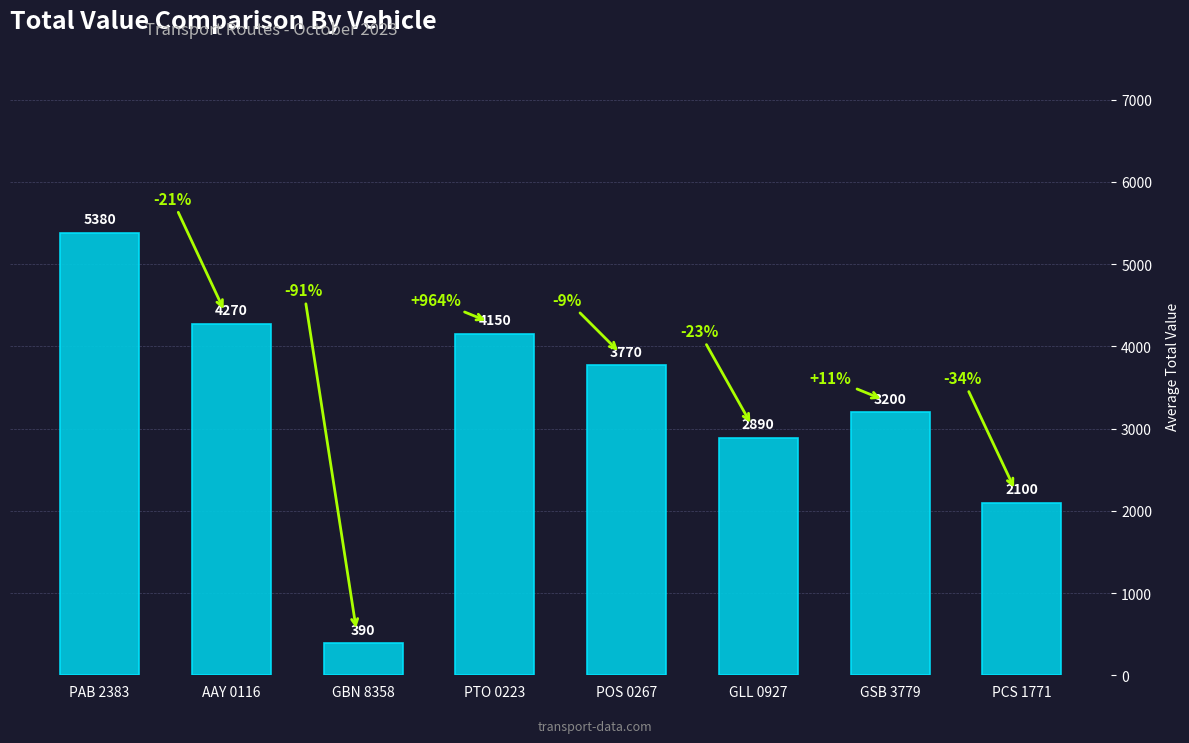

What is the change in value from PAB 2383 to GBN 8358?

-4990